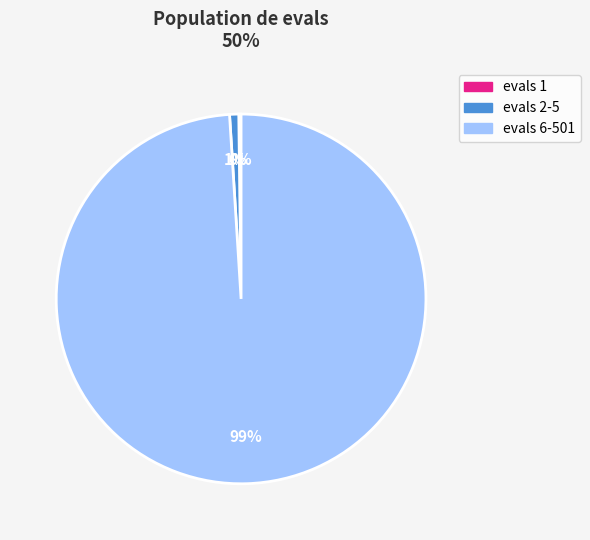

True or false: evals 2-5 accounts for 11% of the total.

False